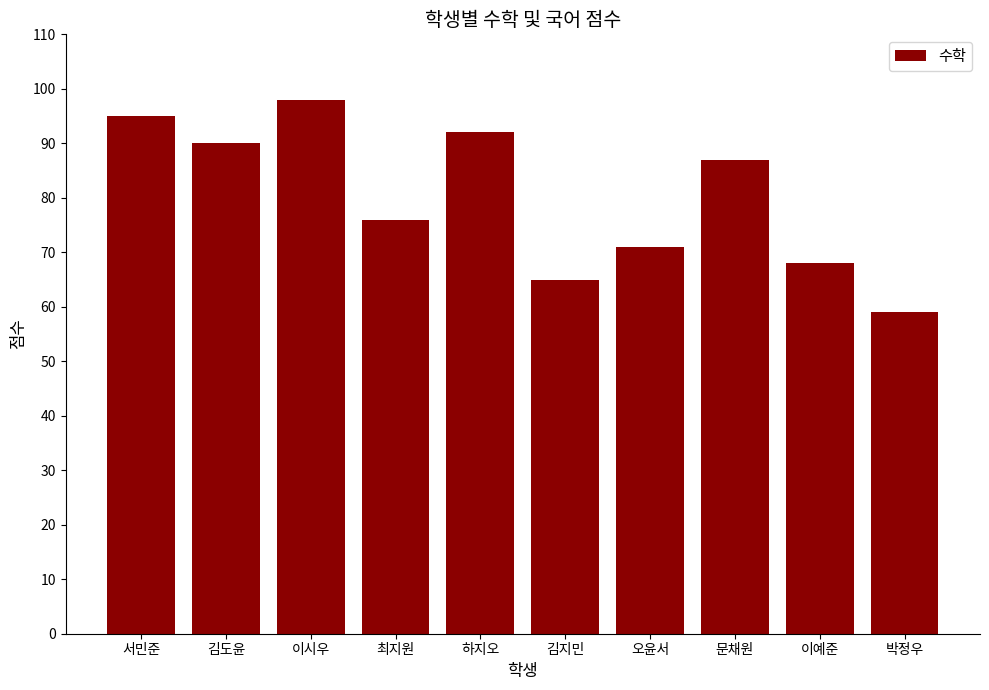

Reading right to left, extract all data points from this chart.

59	68	87	71	65	92	76	98	90	95